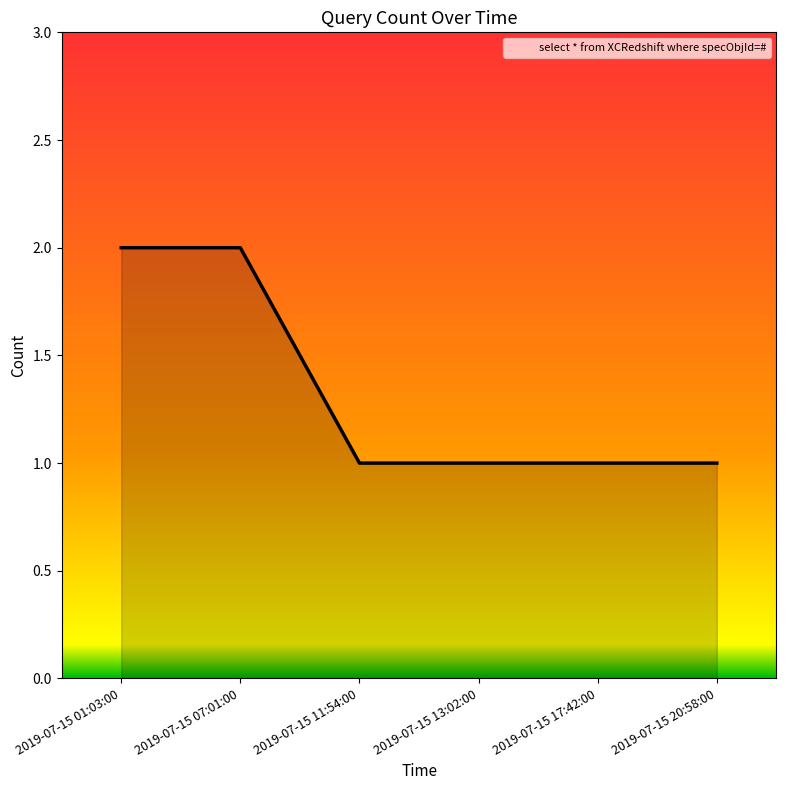

Approximately how many times larger is the value at 2019-07-15 01:03:00 compared to 2019-07-15 17:42:00?

2.0